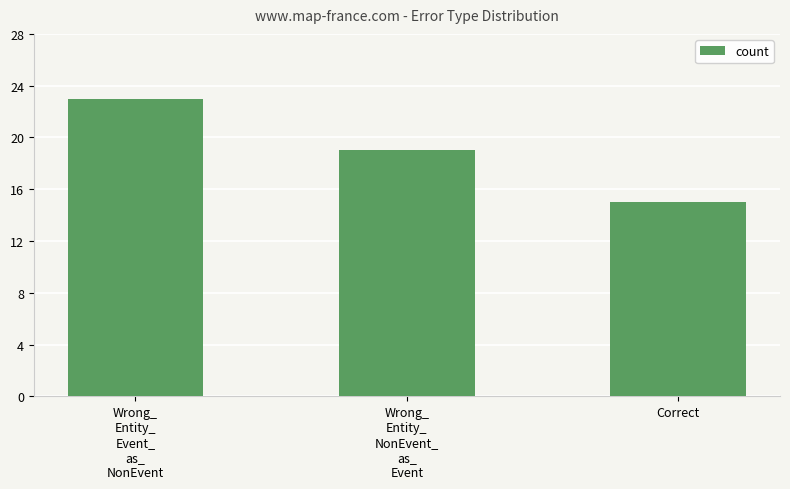

Rank the categories by value from highest to lowest.

Wrong_
Entity_
Event_
as_
NonEvent, Wrong_
Entity_
NonEvent_
as_
Event, Correct